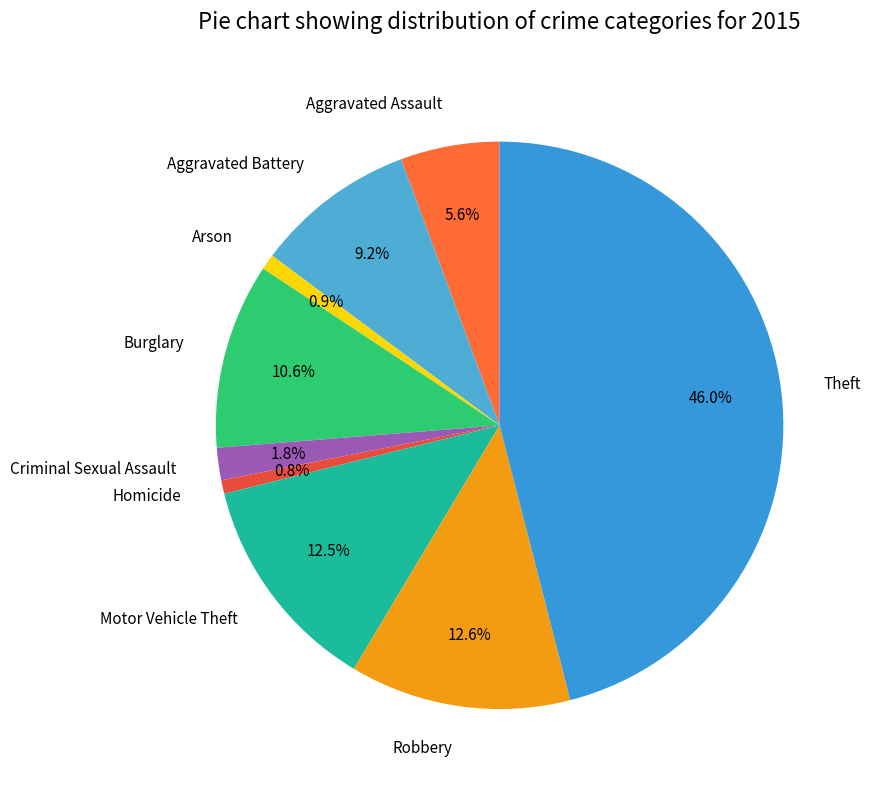

Count the number of slices in the pie.

9